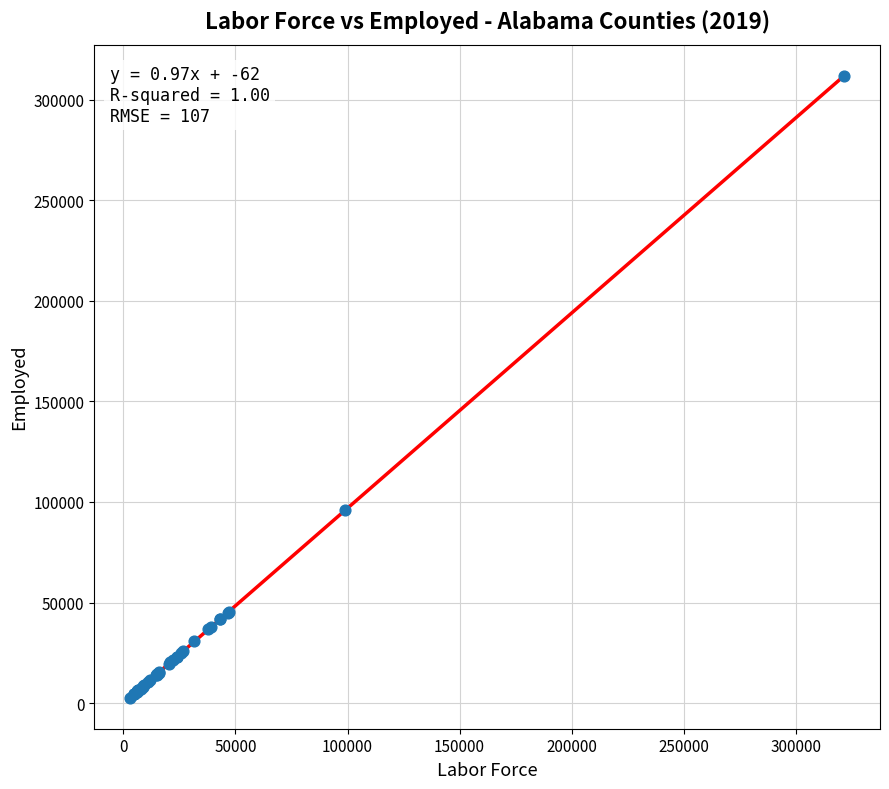

What Y value in the scatter plot is closest to 157332?

96023